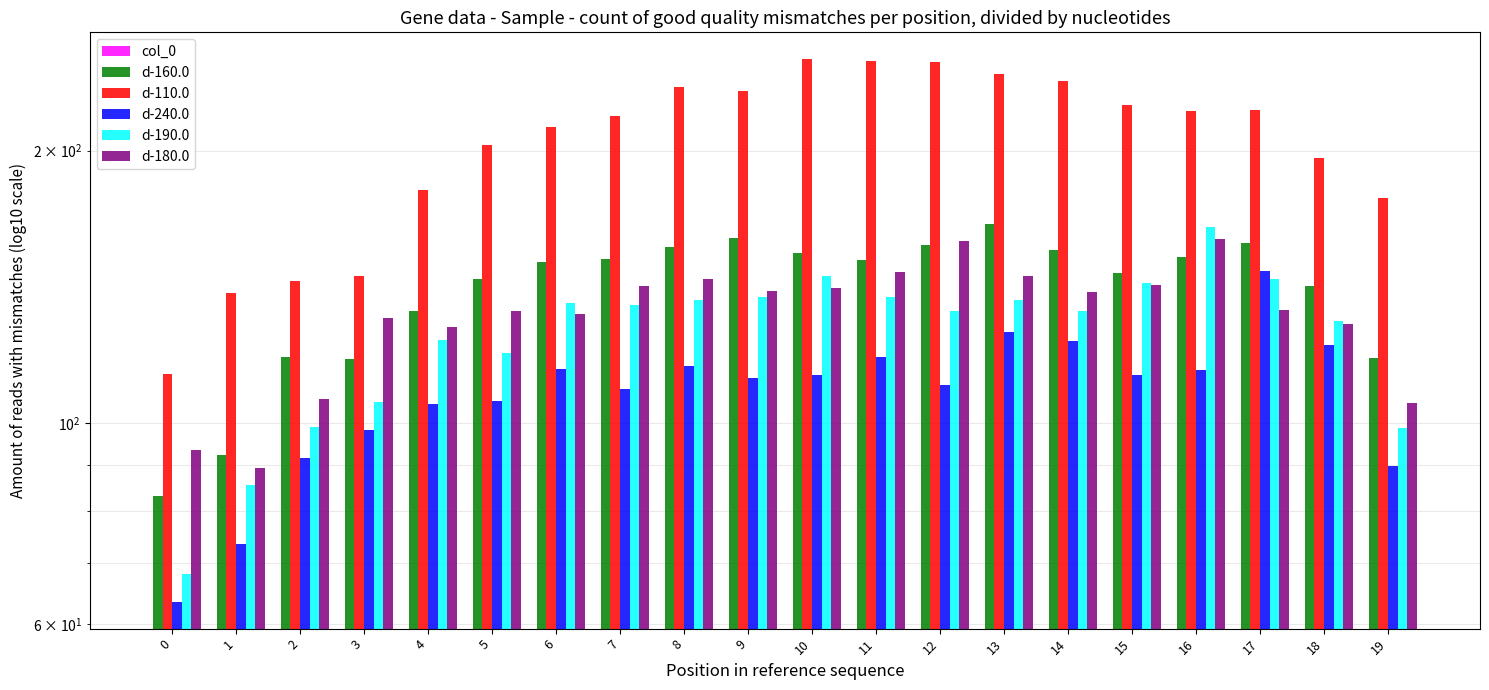

What is the sum of the d-110.0 values at 11 and 15?

475.5